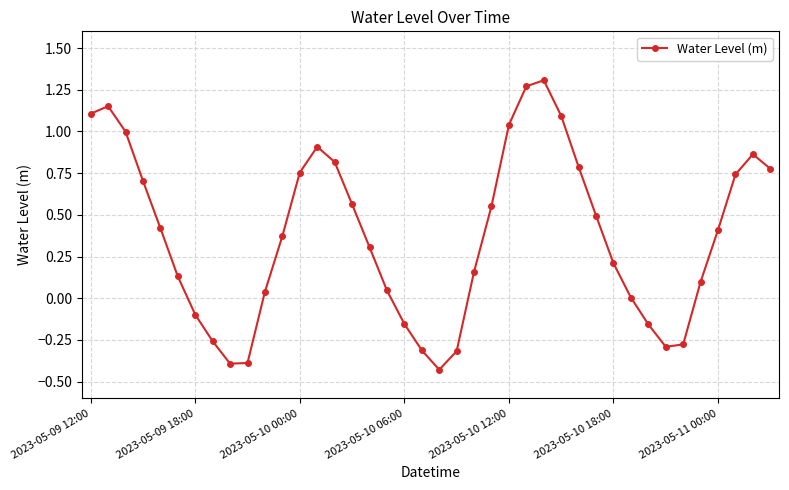

True or false: the data has more than 2 interior local peaks.

True